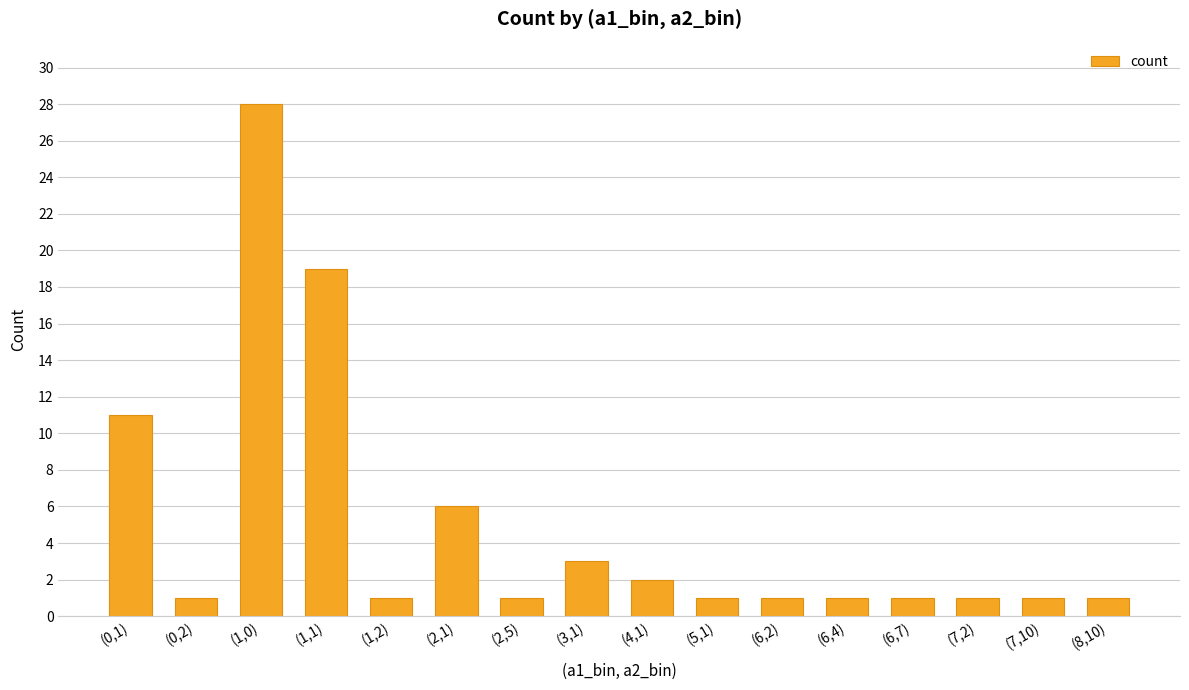

Reading left to right, list all the values displayed in this chart.

(0,1)=11	(0,2)=1	(1,0)=28	(1,1)=19	(1,2)=1	(2,1)=6	(2,5)=1	(3,1)=3	(4,1)=2	(5,1)=1	(6,2)=1	(6,4)=1	(6,7)=1	(7,2)=1	(7,10)=1	(8,10)=1